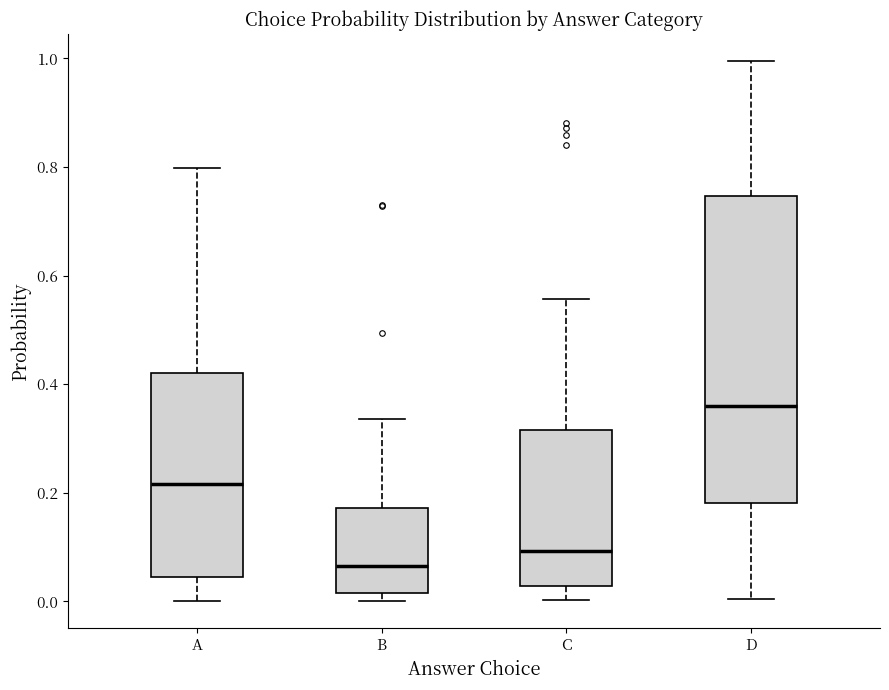

Which box's median line is the lowest?

B